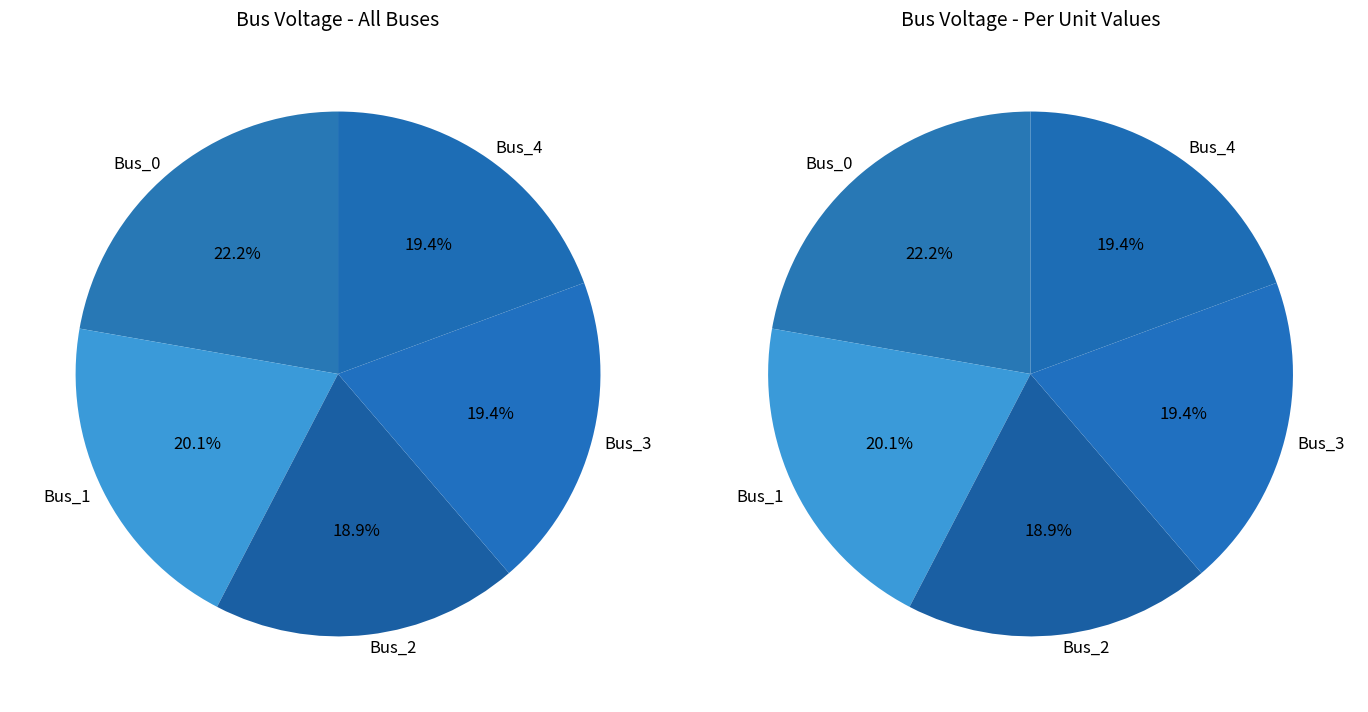

How much of the chart is everything except Bus_1?

79.9%